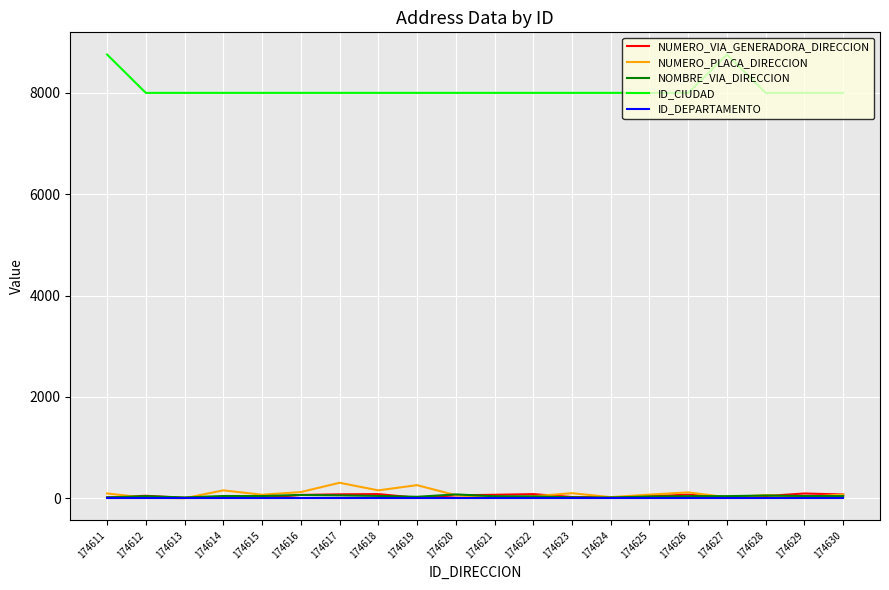

Which series has the largest total across all categories?

ID_CIUDAD